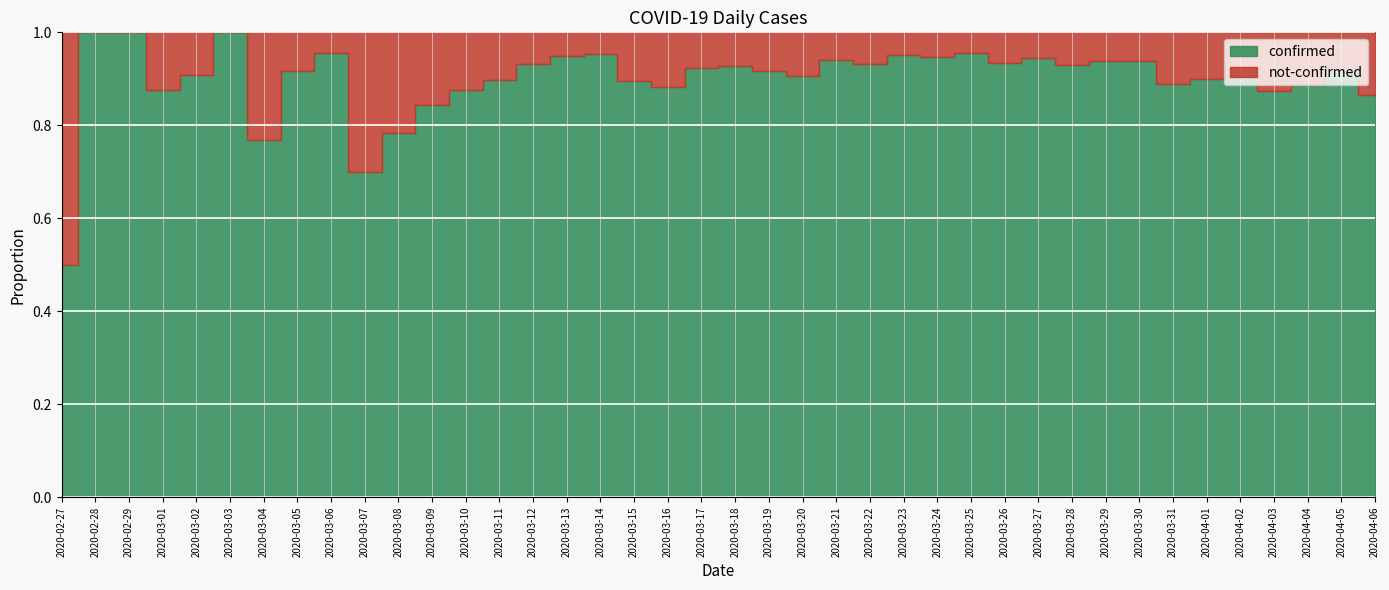

At which category does confirmed reach its first local peak?

2020-02-28